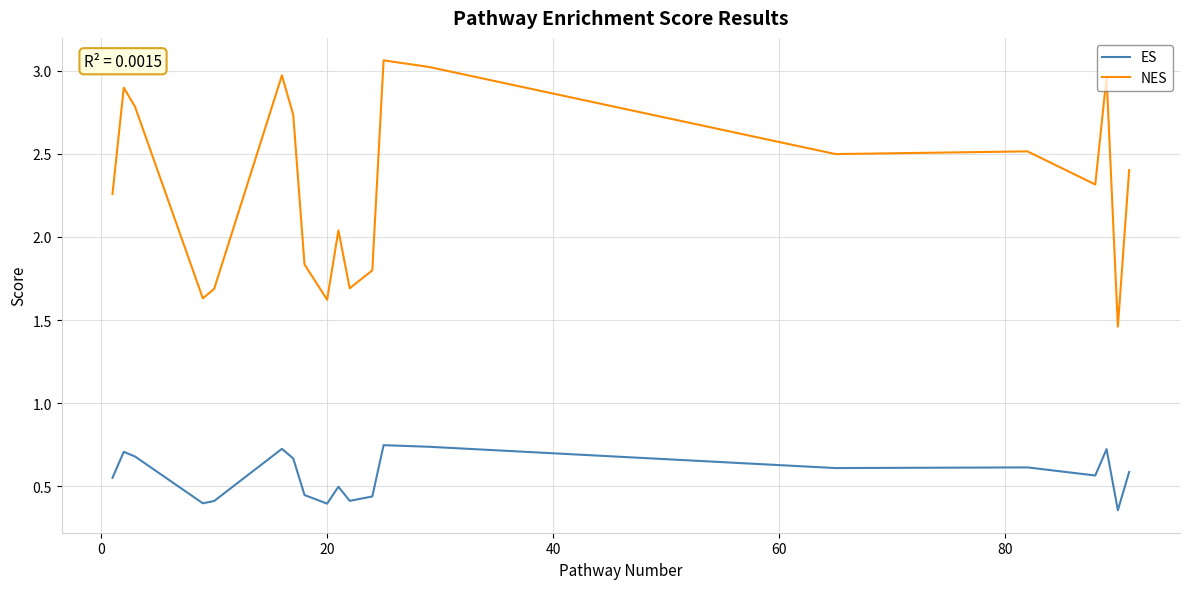

In ES, how many points are lower than both neighbors (excluding endpoints)?

6